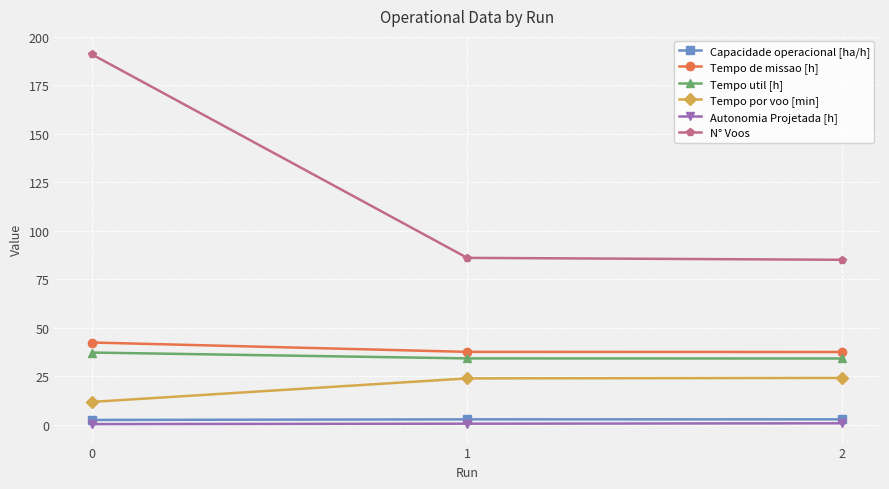

Which series has the largest range (max minus min)?

N° Voos